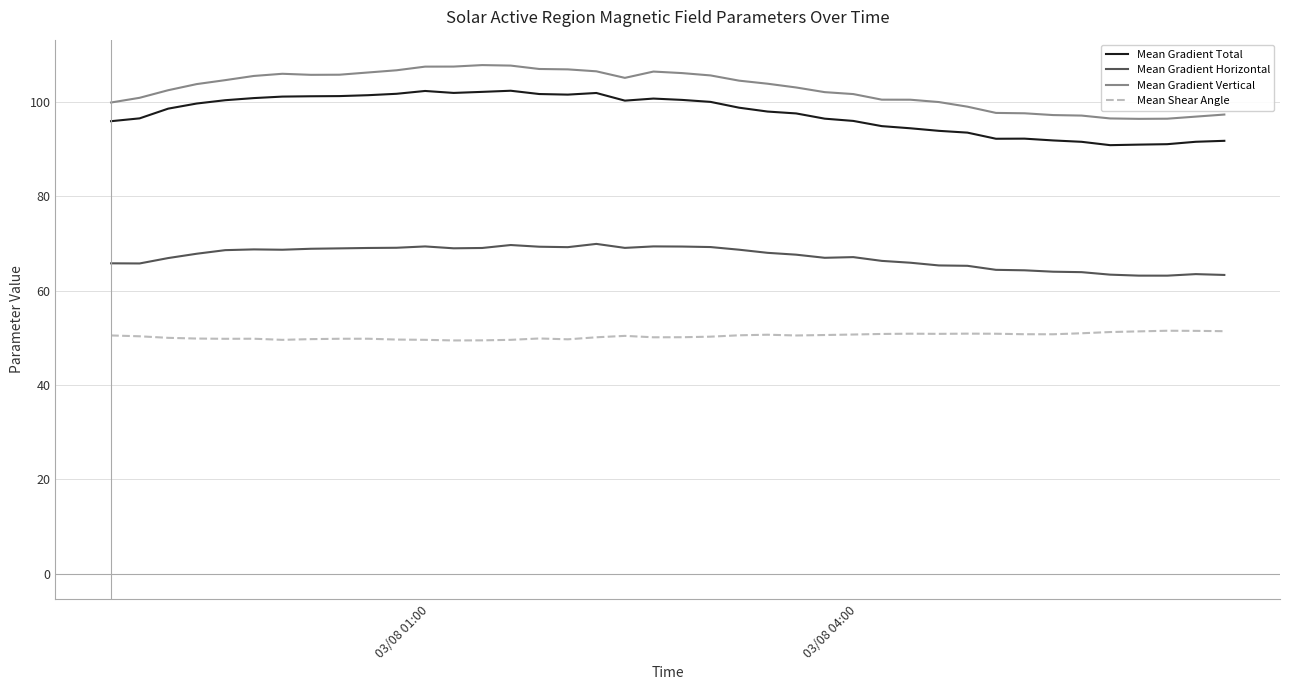

What is the difference between the maximum and minimum values in the Mean Gradient Horizontal series?

6.7